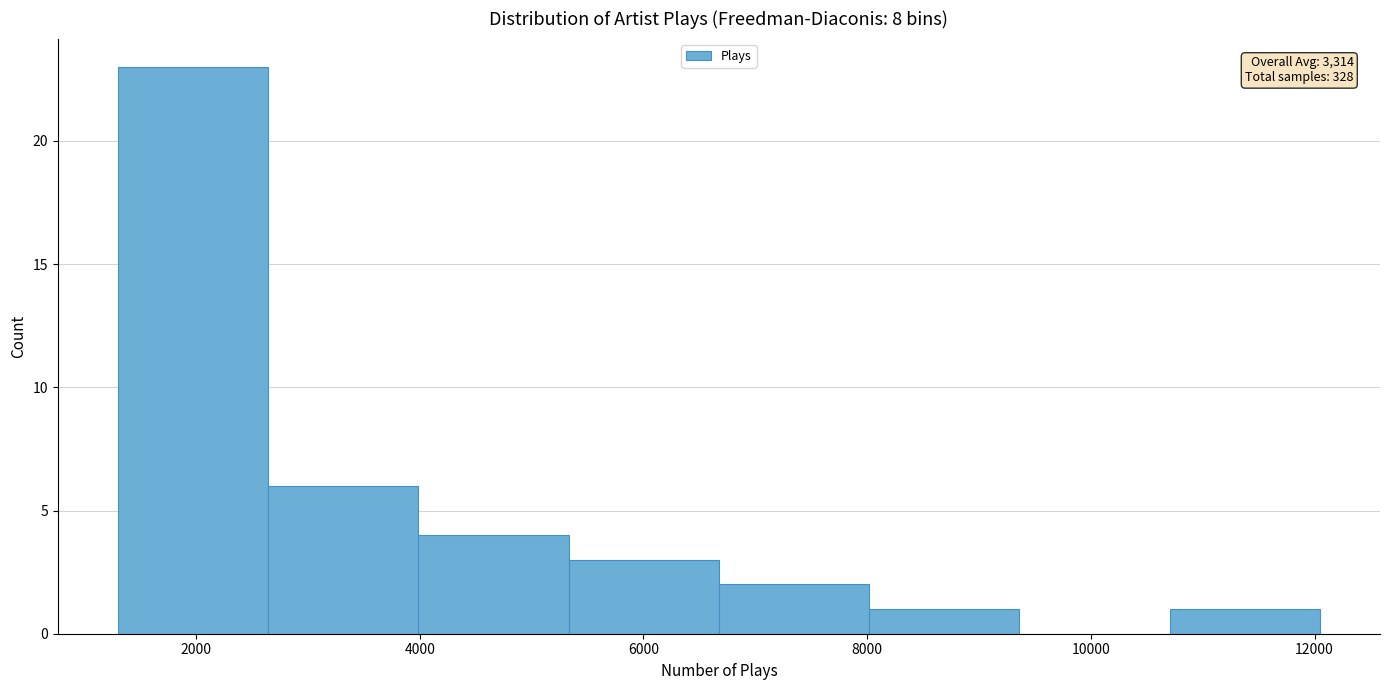

Which range on the x-axis has the tallest bar?

1400 to 2600